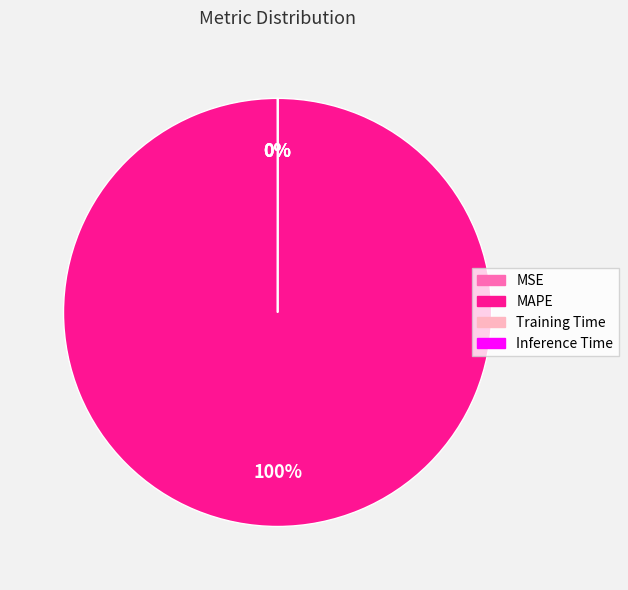

Which slice is the largest?

MAPE